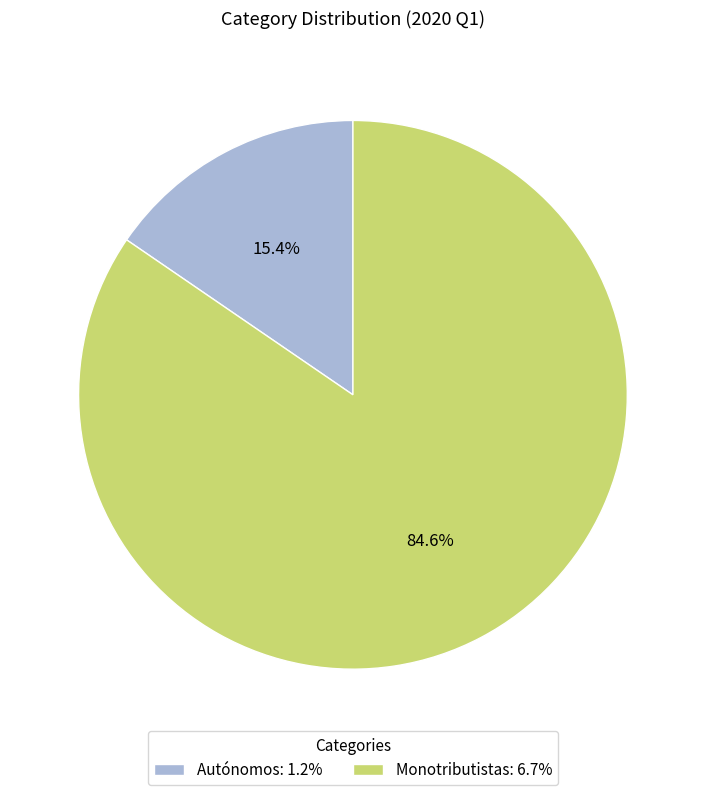

Count the number of slices in the pie.

2